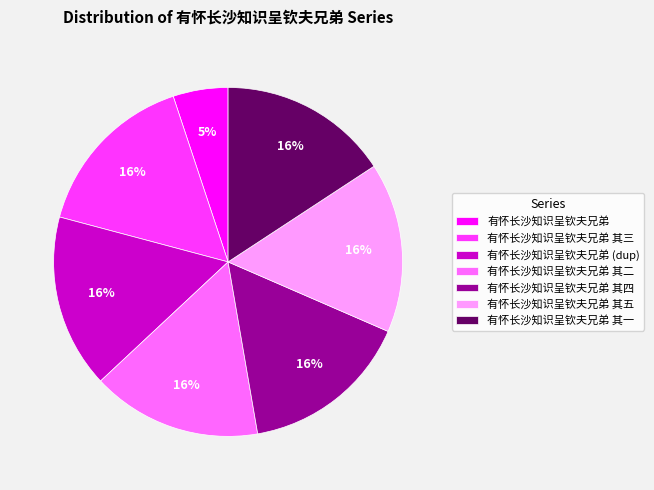

Is there any slice that represents more than half of the pie?

No